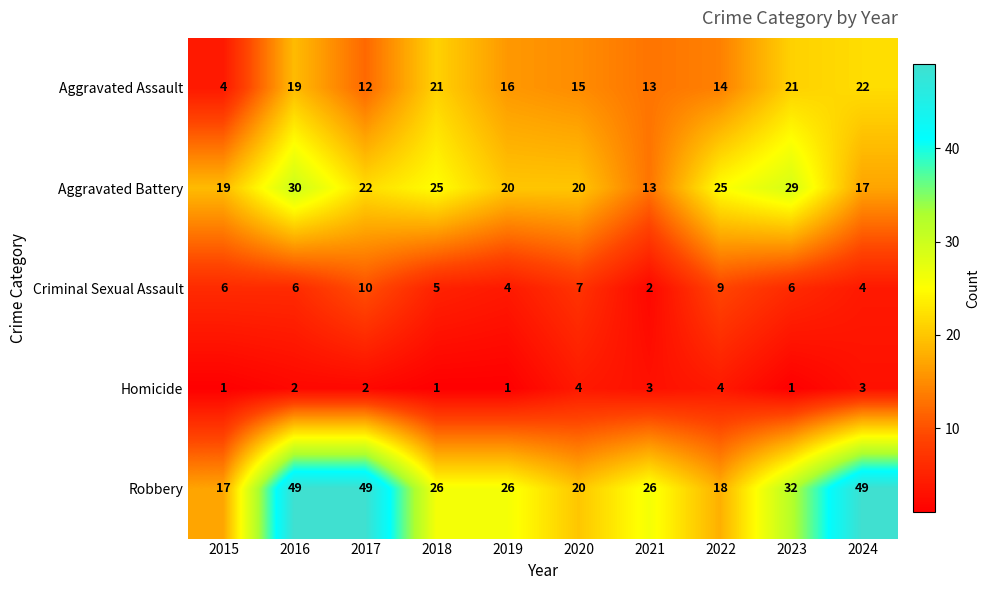

Which category has the lowest value in the Aggravated Assault series?

2015